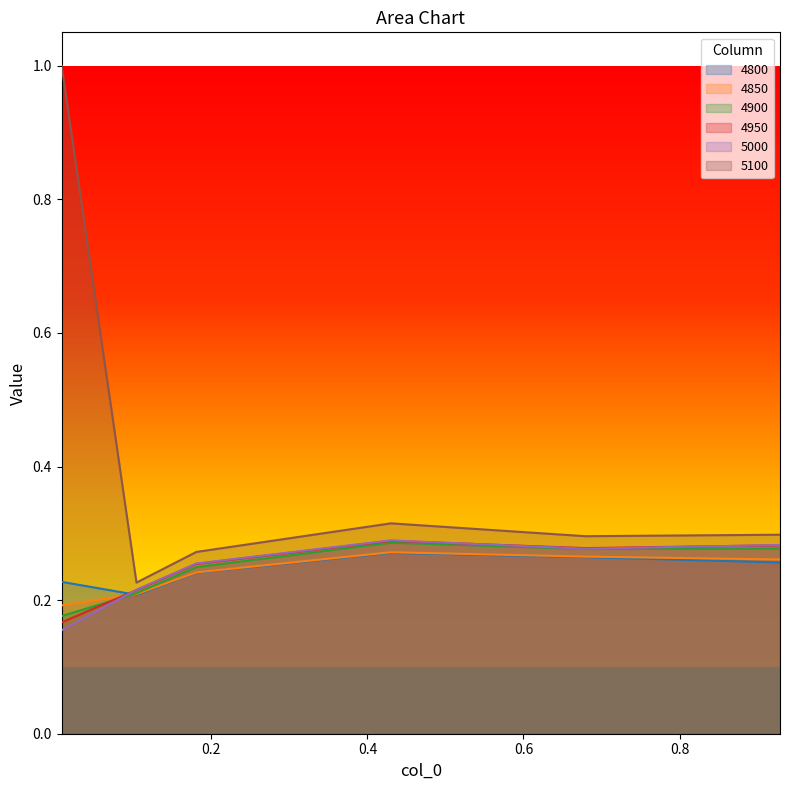

Between 0.1808219178082192 and 0.6794520547945205, which series saw the biggest shift?

4900